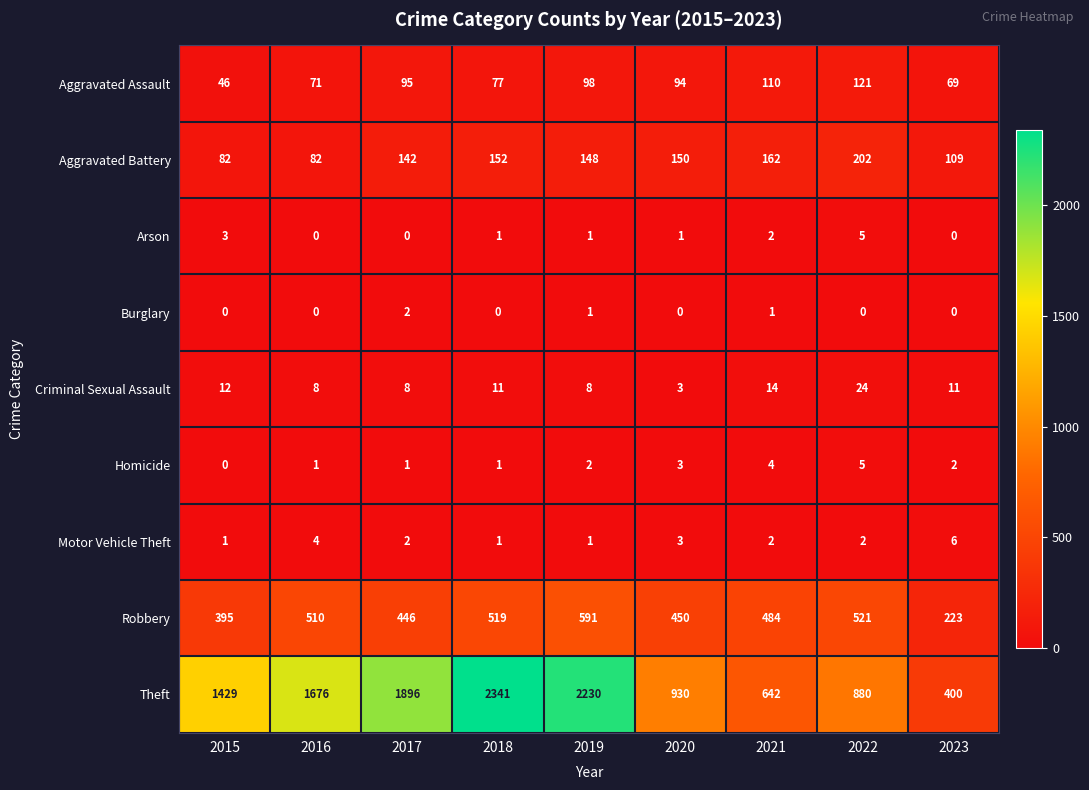

The Aggravated Assault series shows 69 at 2023. True or false?

True